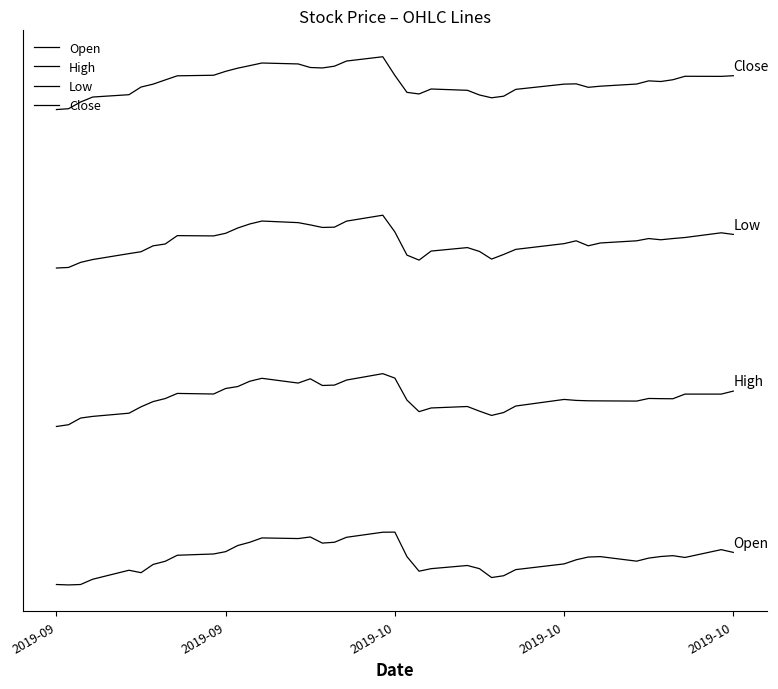

Which series has the largest range (max minus min)?

Open